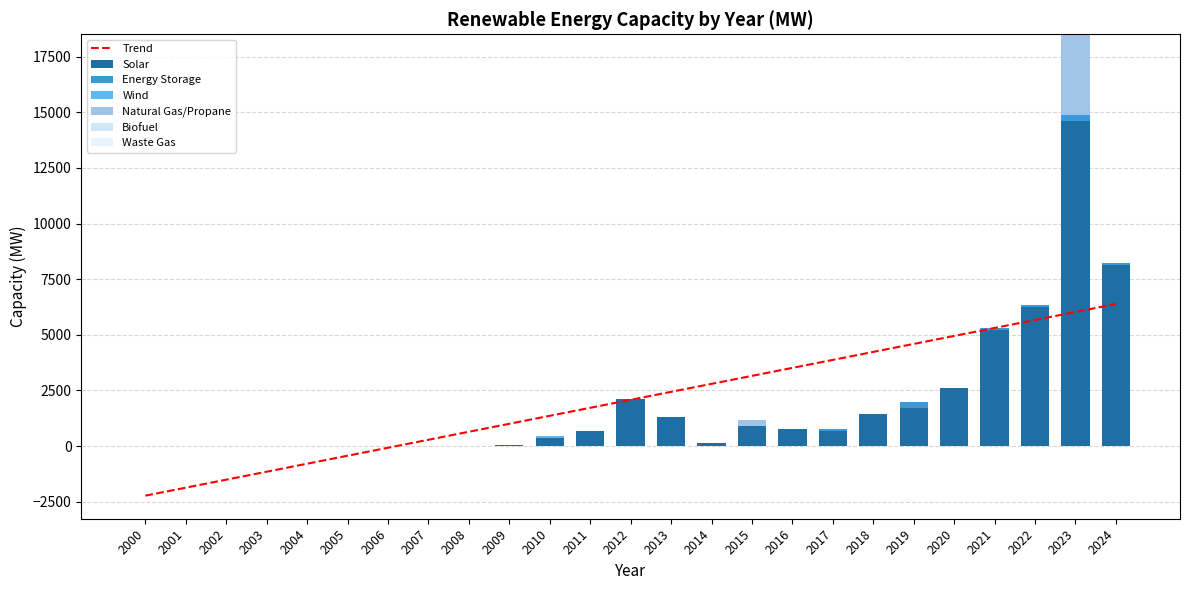

At which label does Energy Storage reach its minimum?

2000